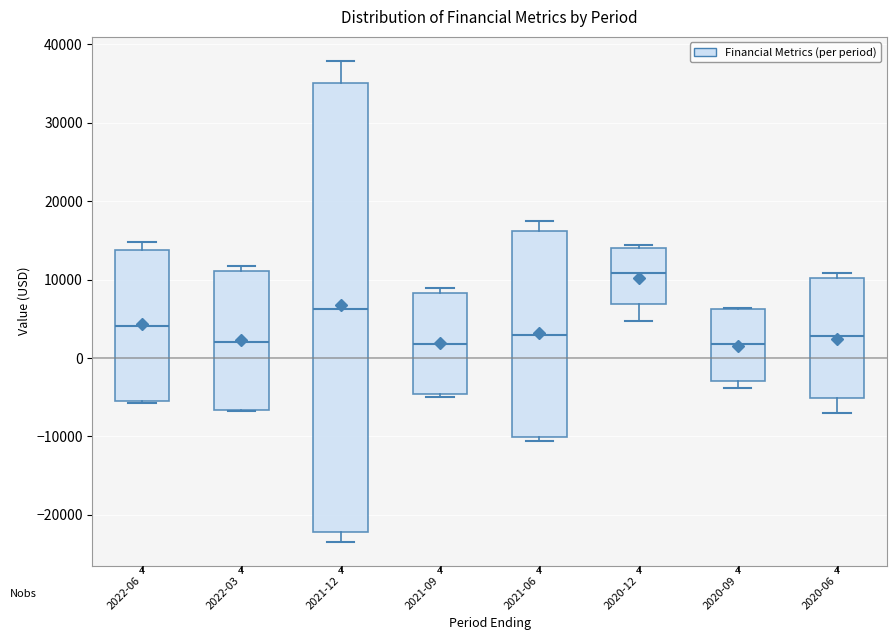

Which box is the tallest, from its lower edge to its upper edge?

2021-12